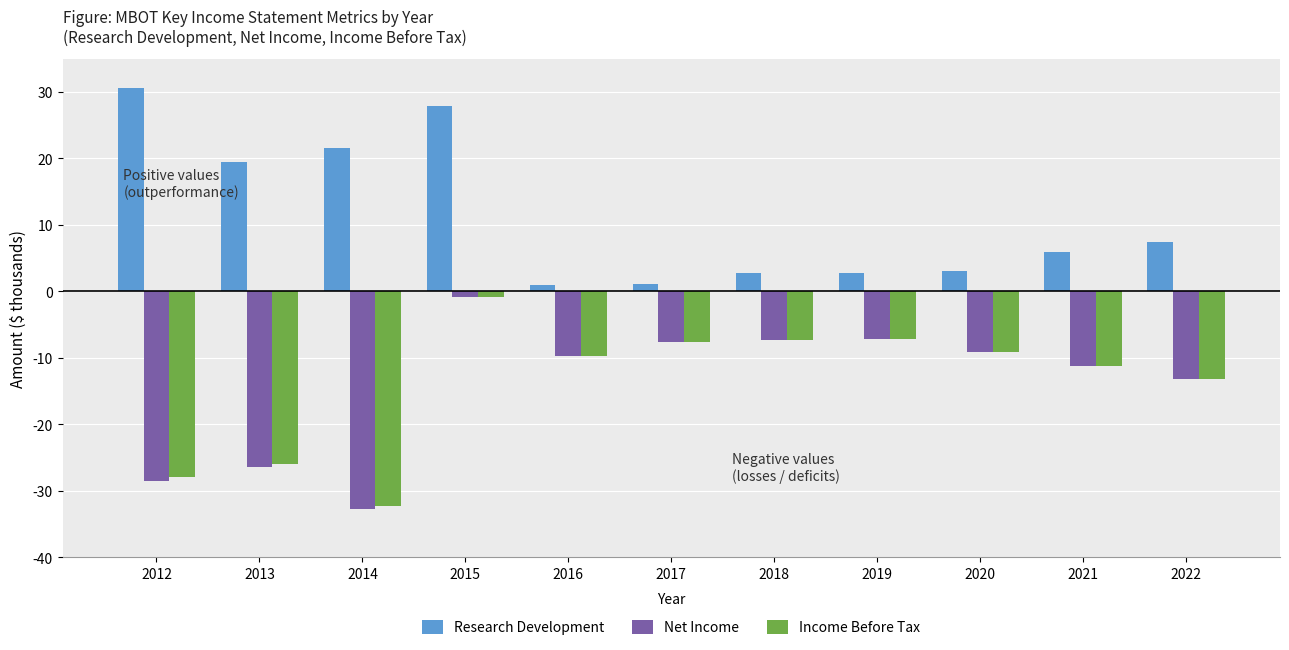

What is the sum of all Research Development values?

123.2